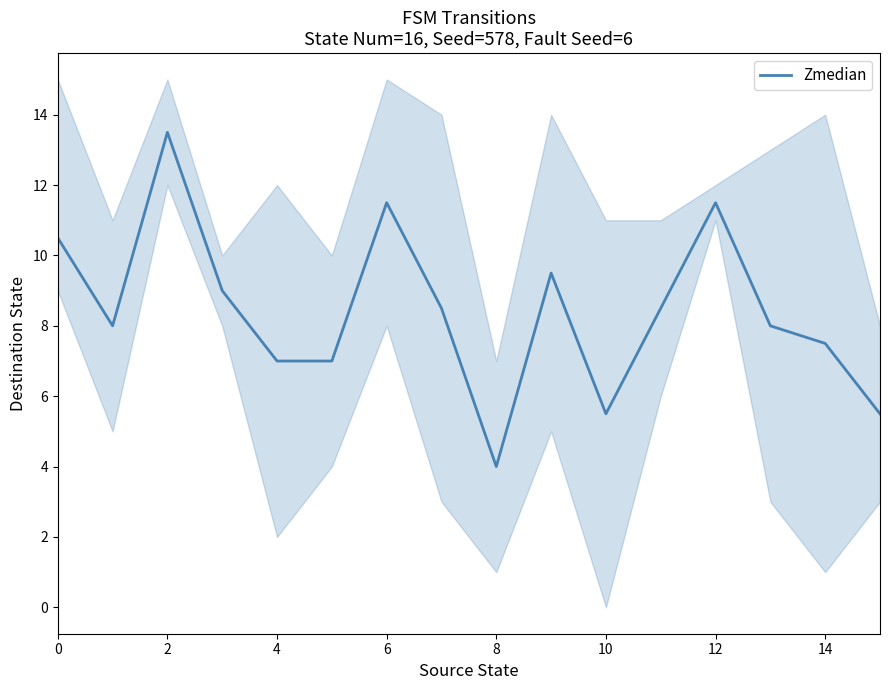

True or false: there are more than 0 points higher than both neighbors.

True